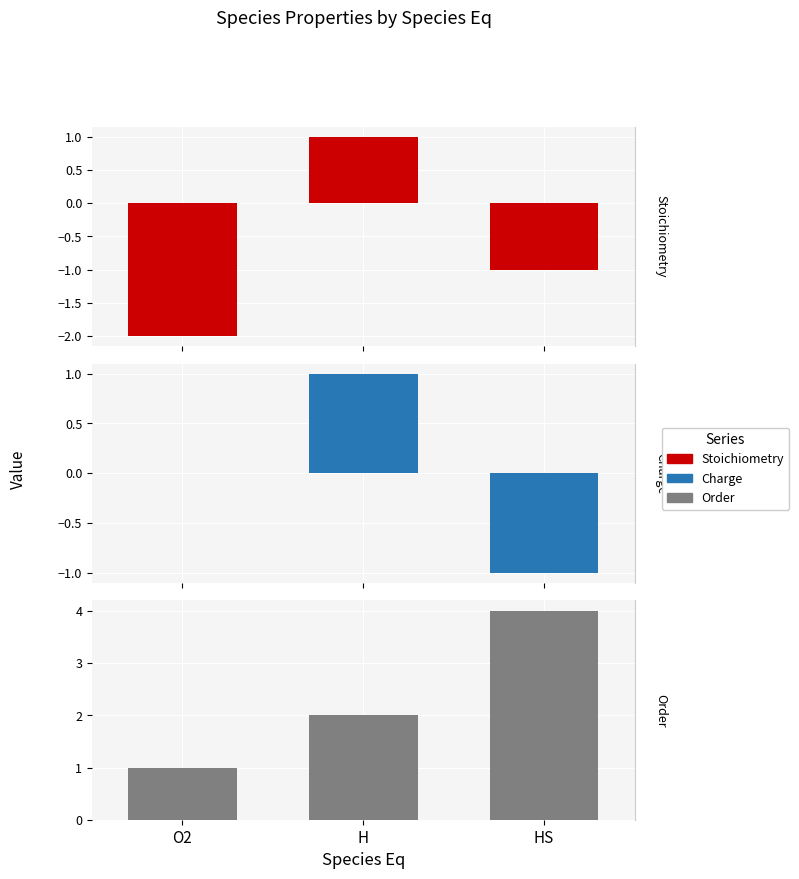

Rank the categories by Order value from lowest to highest.

O2, H, HS